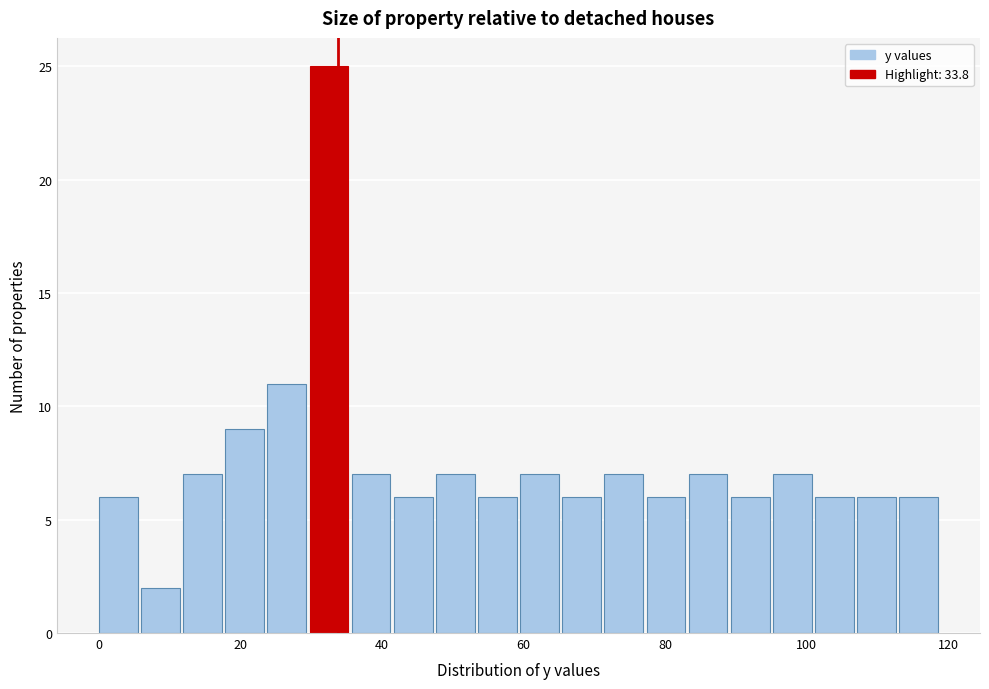

Read against the x-axis, roughly where is the centre of the tallest bar?

32